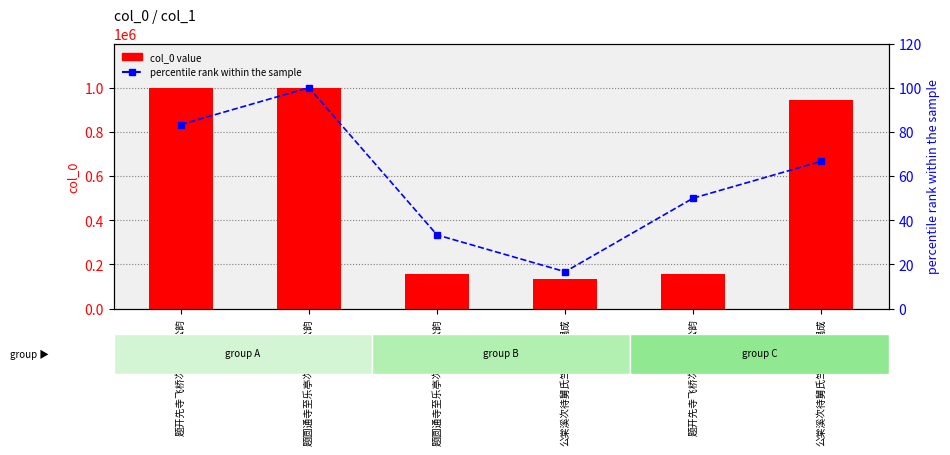

True or false: col_0 value has a value of 999381.0 at 题圆通寺至乐亭次待制王公韵.

True